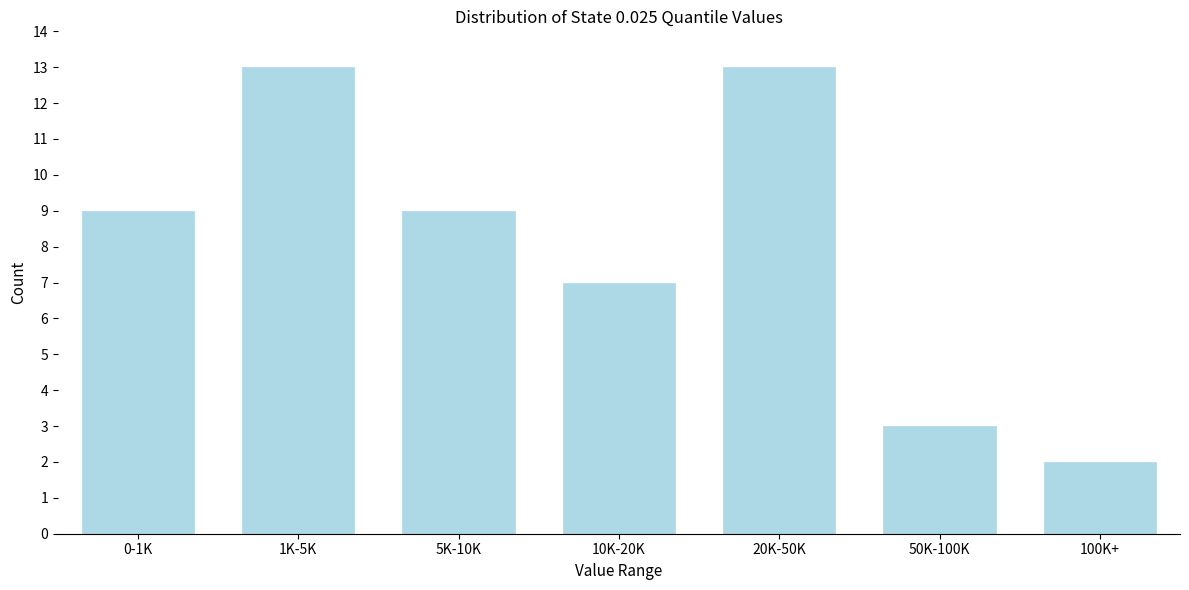

Reading left to right, extract all data points from this chart.

0-1K=9	1K-5K=13	5K-10K=9	10K-20K=7	20K-50K=13	50K-100K=3	100K+=2